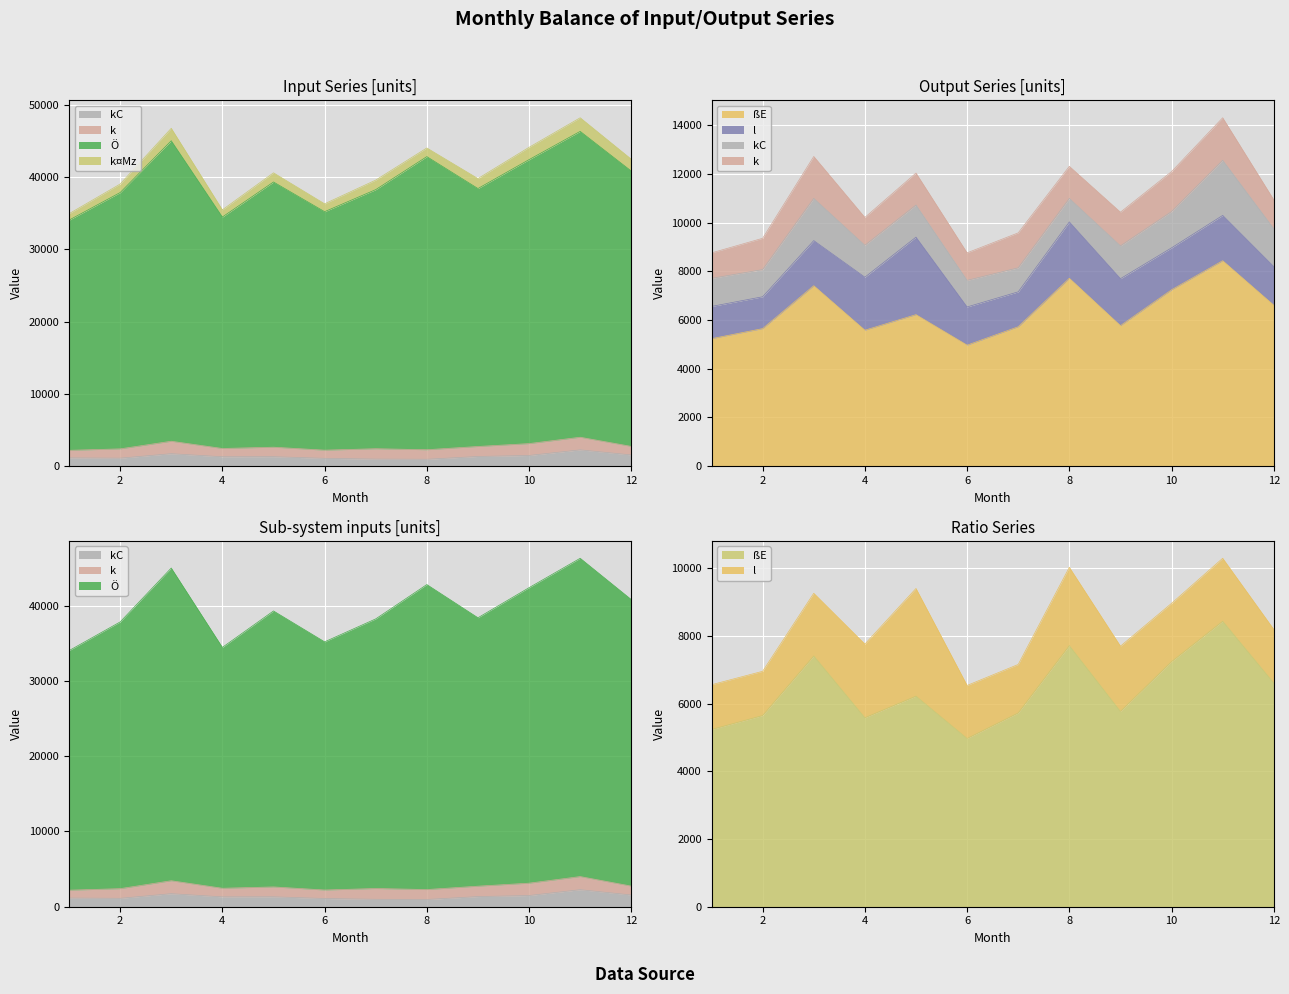

What is the sum of the Ö values at 10 and 11?

88675